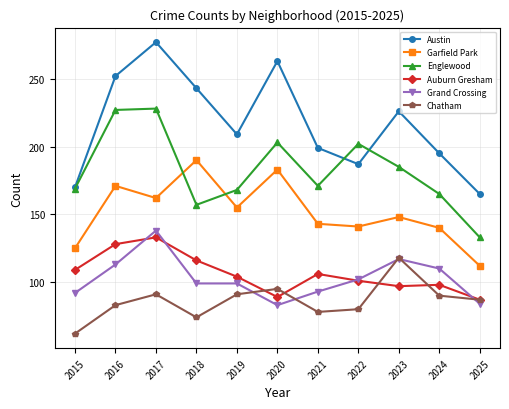

Which series has the largest range (max minus min)?

Austin